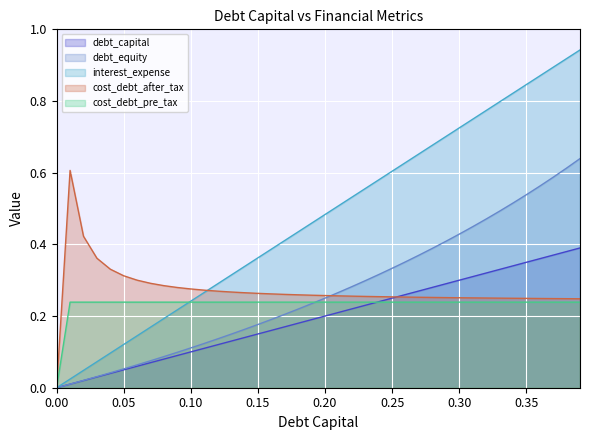

The cost_debt_after_tax series shows 0.5 at 0.18. True or false?

False